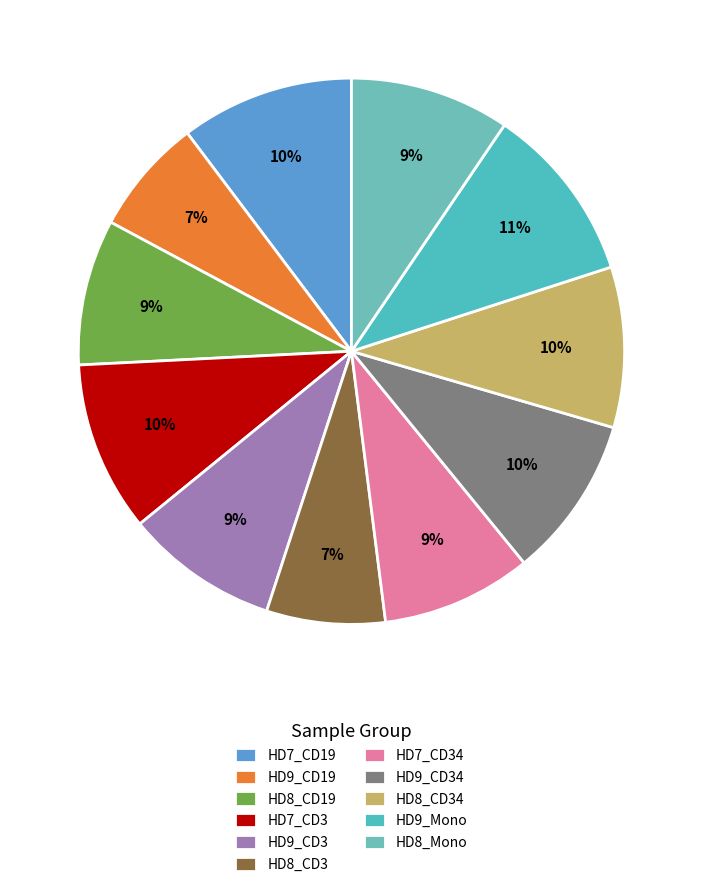

What portion of the pie excludes HD9_CD19?

93.1%